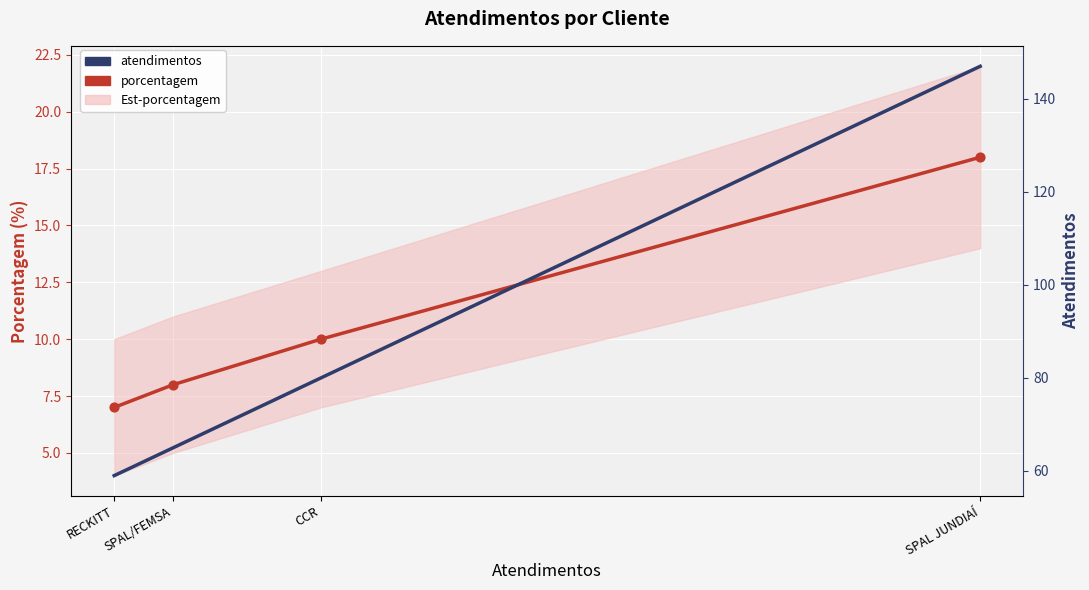

What is the total value across all series at RECKITT?

66